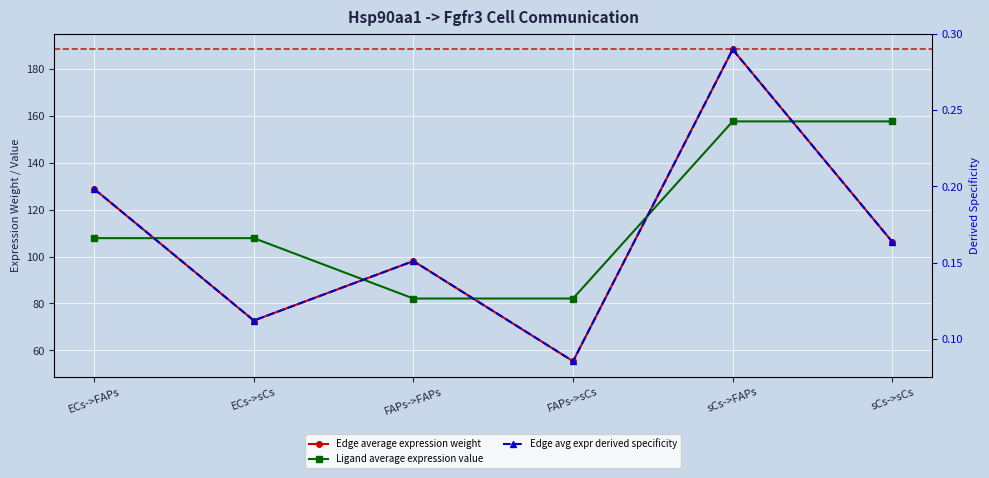

Reading left to right, what are all the values shown in this chart?

Edge average expression weight: ECs->FAPs=128.9	ECs->sCs=72.7	FAPs->FAPs=98.1	FAPs->sCs=55.4	sCs->FAPs=188.3	sCs->sCs=106.3
Ligand average expression value: ECs->FAPs=107.9	ECs->sCs=107.9	FAPs->FAPs=82.1	FAPs->sCs=82.1	sCs->FAPs=157.7	sCs->sCs=157.7
Edge avg expr derived specificity: ECs->FAPs=0.2	ECs->sCs=0.1	FAPs->FAPs=0.2	FAPs->sCs=0.1	sCs->FAPs=0.3	sCs->sCs=0.2